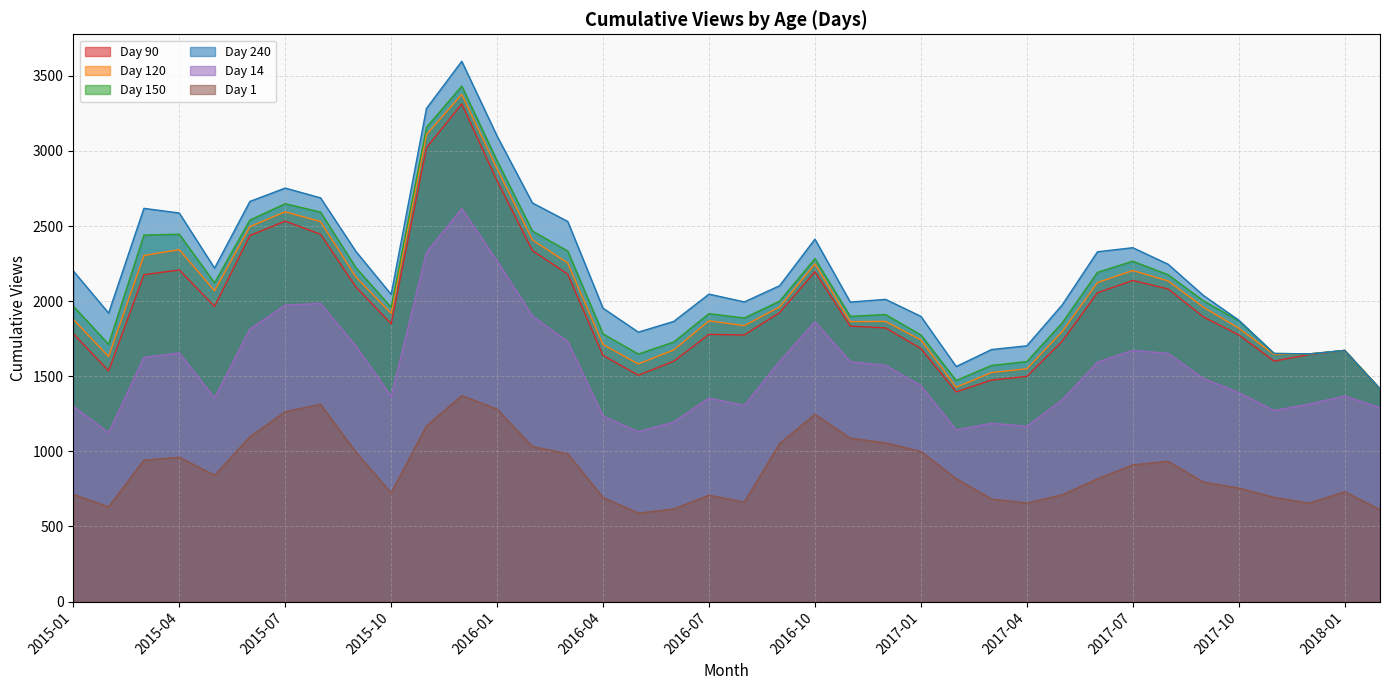

In 120, how many points are lower than both neighbors (excluding endpoints)?

8